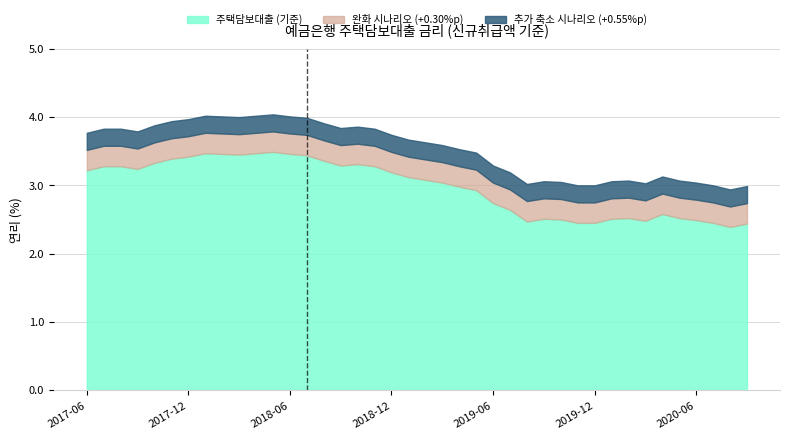

Reading left to right, transcribe all the data shown in this chart.

3.2	3.3	3.3	3.2	3.3	3.4	3.4	3.5	3.5	3.5	3.5	3.5	3.5	3.4	3.4	3.3	3.3	3.3	3.2	3.1	3.1	3.0	3.0	2.9	2.7	2.6	2.5	2.5	2.5	2.5	2.5	2.5	2.5	2.5	2.6	2.5	2.5	2.5	2.4	2.4